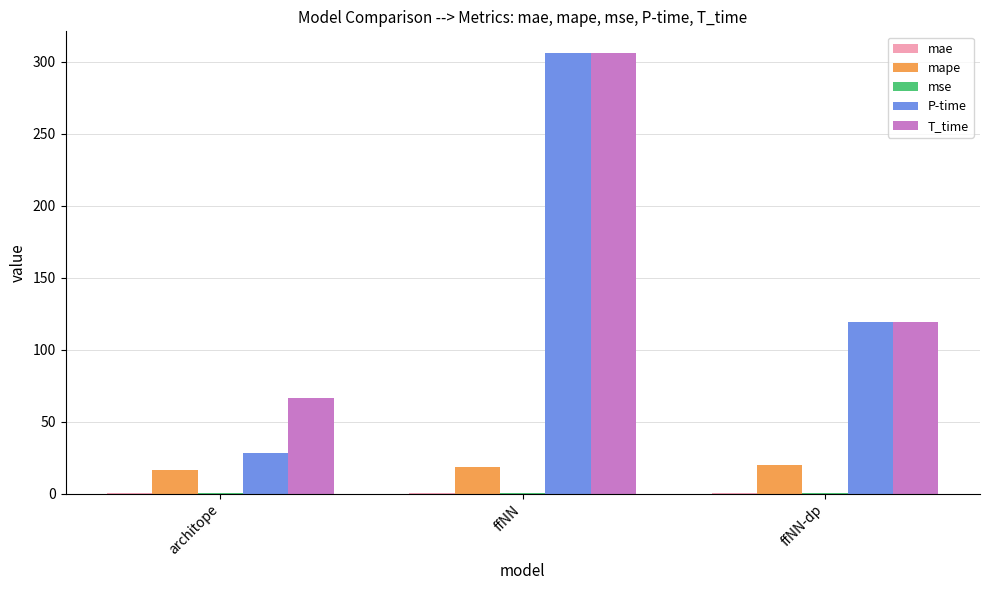

Which category has the highest value across all series?

ffNN